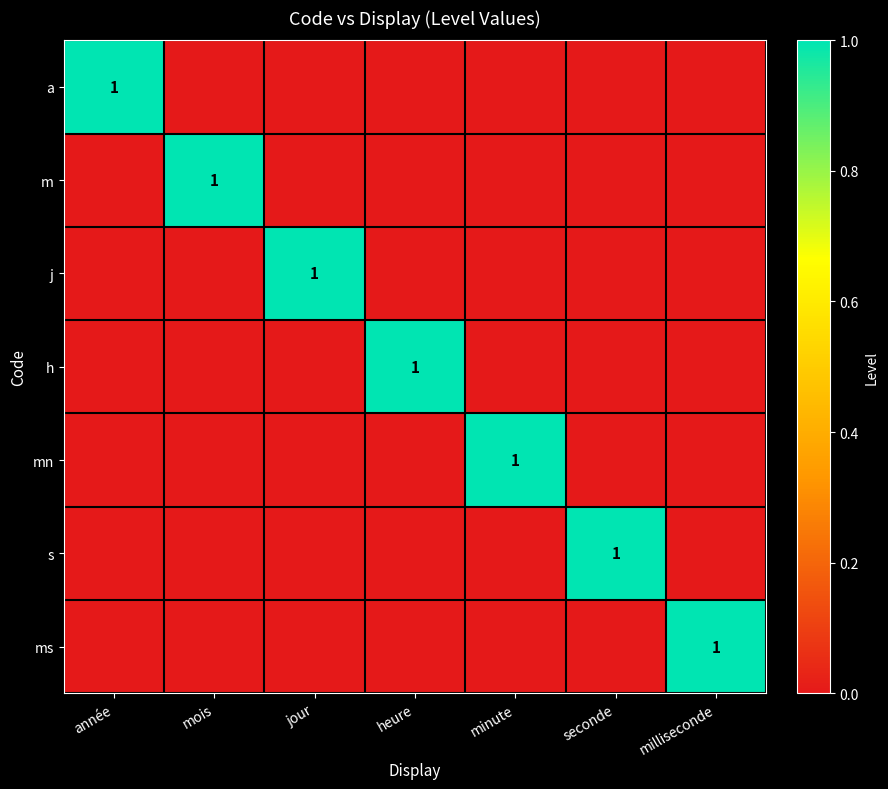

What is the sum of the s values at seconde and année?

1